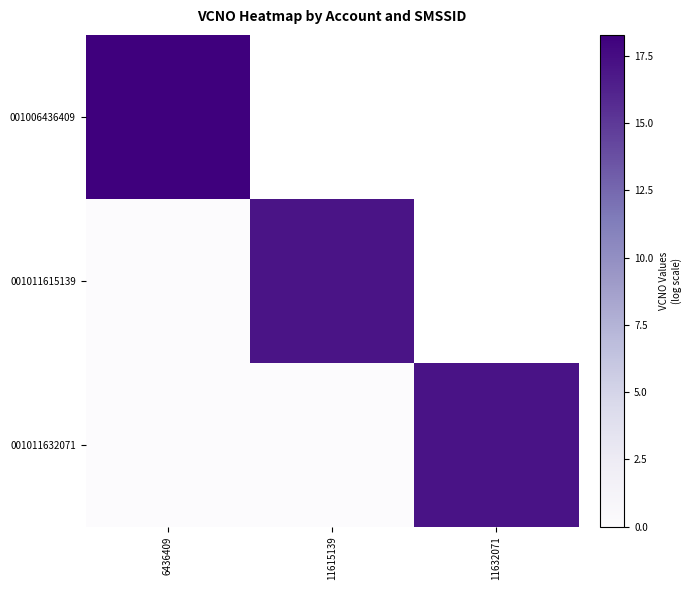

Where does the 001011615139 series first go above 17?

11615139